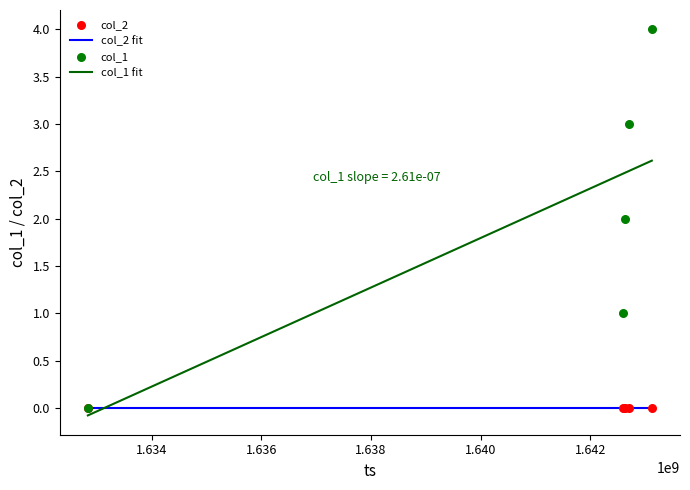

Which has a higher value, 1.636 or 1.634?

1.636